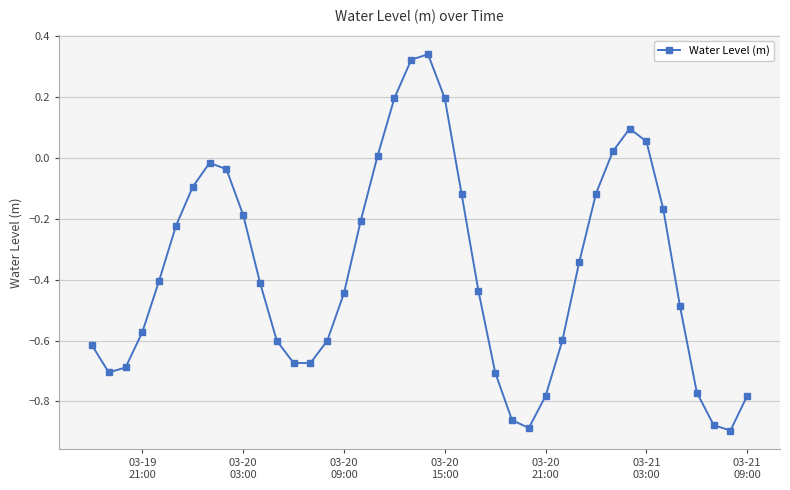

How many interior local valleys (lower than both neighbors) does the data have?

4